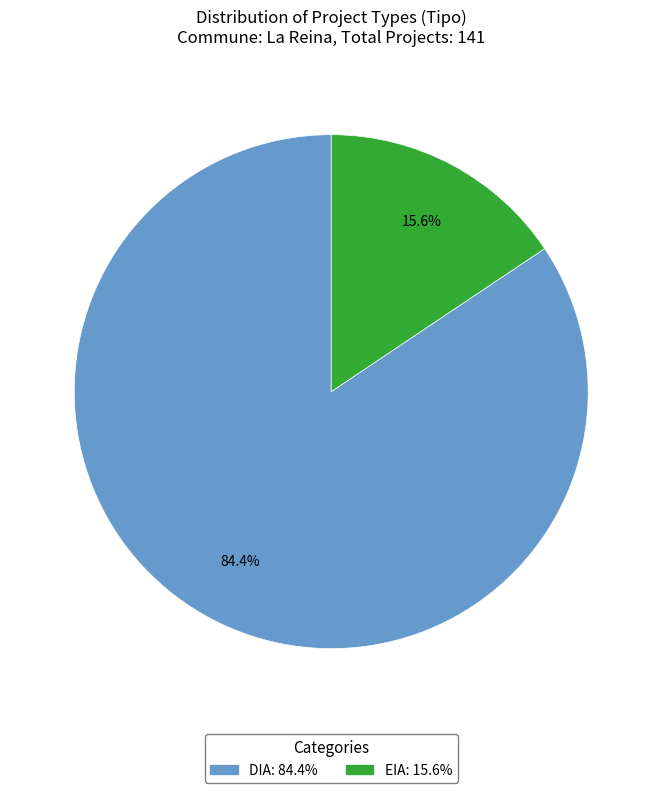

What percentage do DIA and EIA together represent?

100.0%